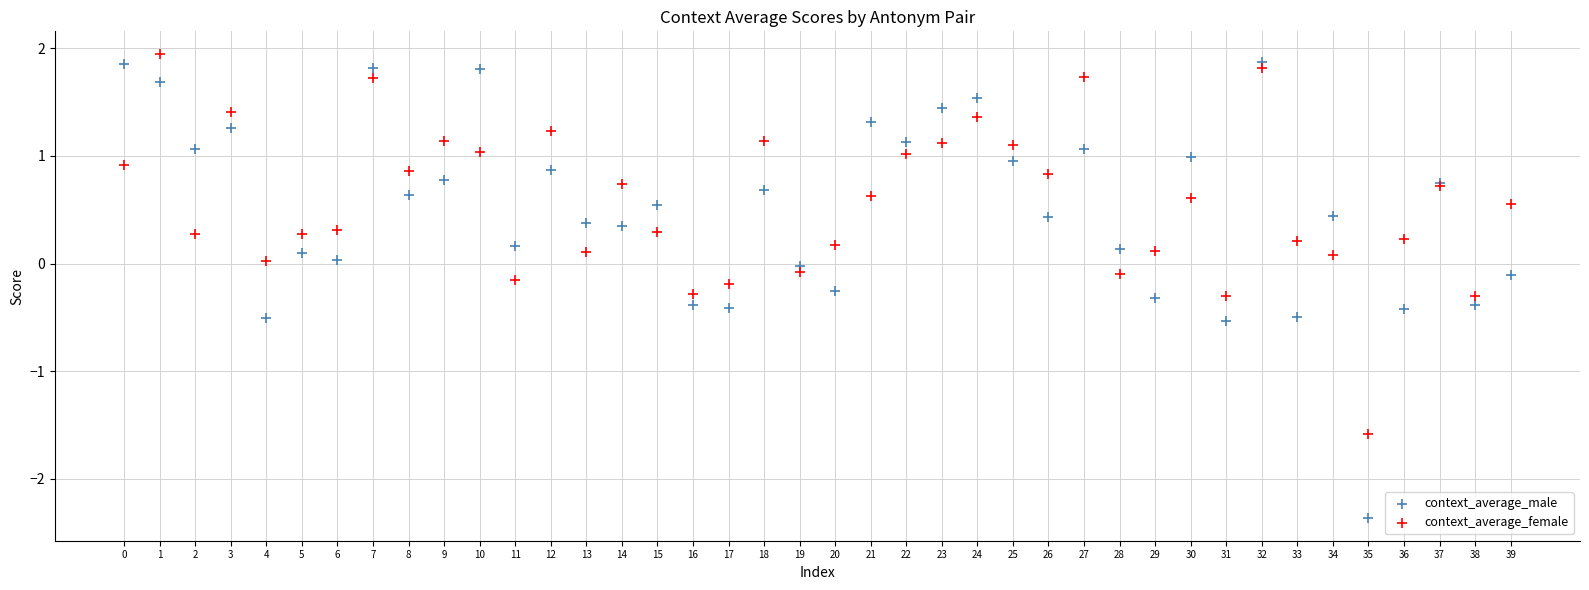

What are all the series names shown in the legend?

context_average_male, context_average_female